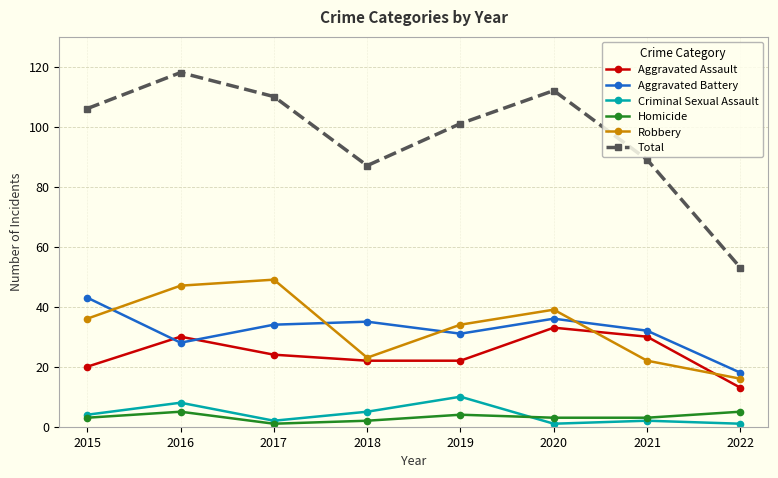

Which category has the lowest value in the Aggravated Battery series?

2022